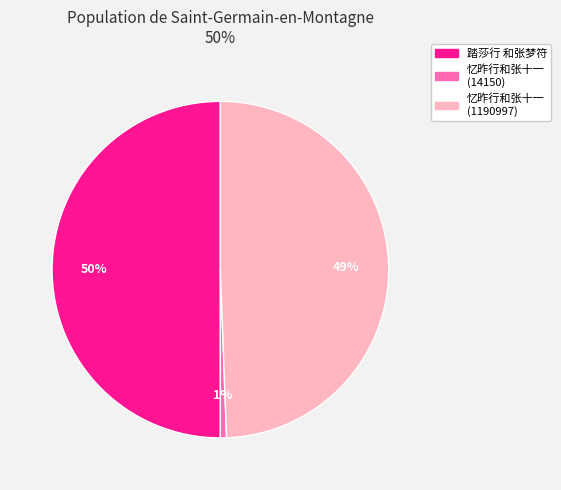

What is the largest slice in the pie chart?

踏莎行 和张梦符